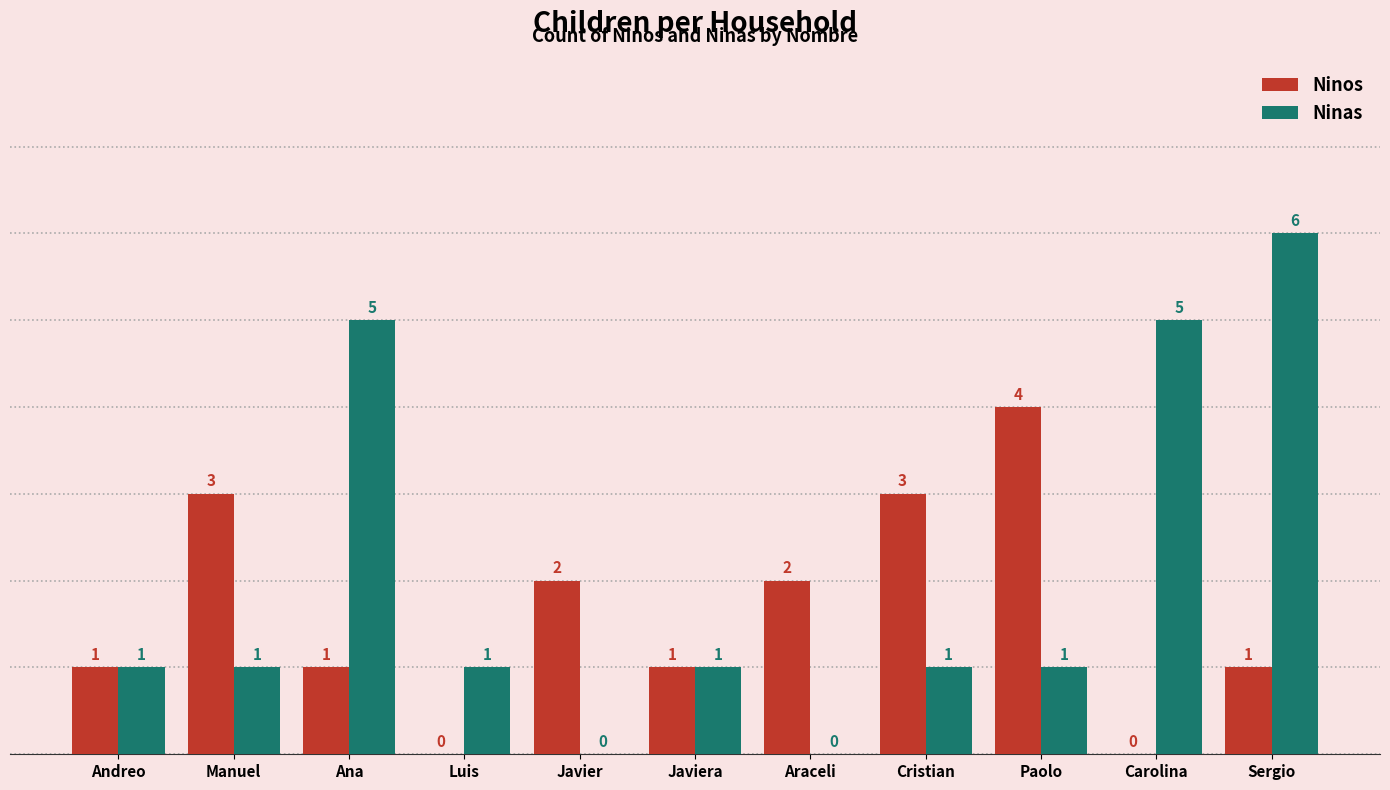

Reading left to right, what are all the values shown in this chart?

Ninos: Andreo=1	Manuel=3	Ana=1	Luis=0	Javier=2	Javiera=1	Araceli=2	Cristian=3	Paolo=4	Carolina=0	Sergio=1
Ninas: Andreo=1	Manuel=1	Ana=5	Luis=1	Javier=0	Javiera=1	Araceli=0	Cristian=1	Paolo=1	Carolina=5	Sergio=6